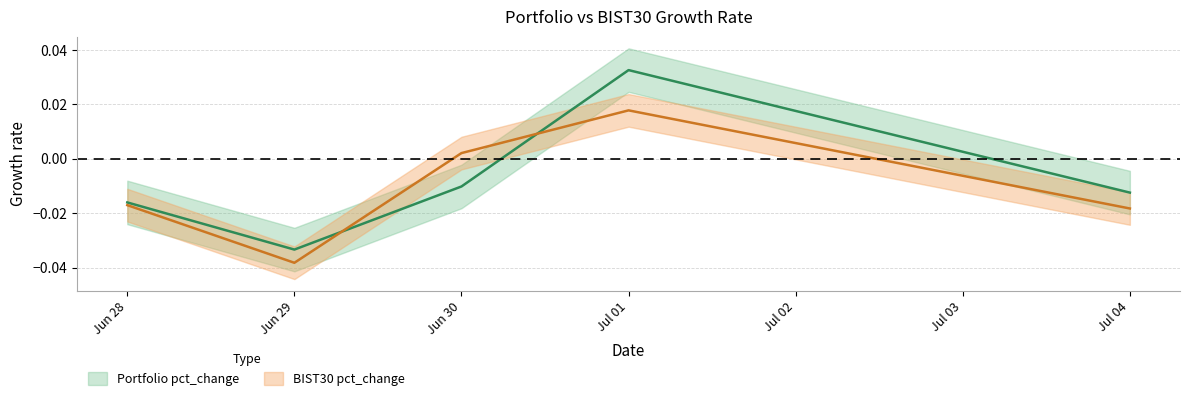

At Jul 01, list the series in order from smallest to largest.

BIST30 pct_change, Portfolio pct_change